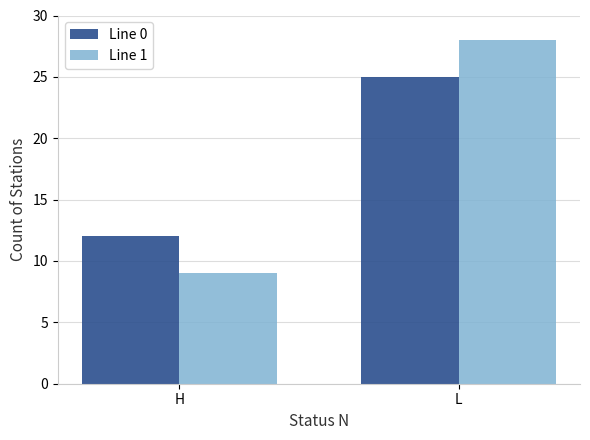

Where is Line 0 nearest to the value 18?

H